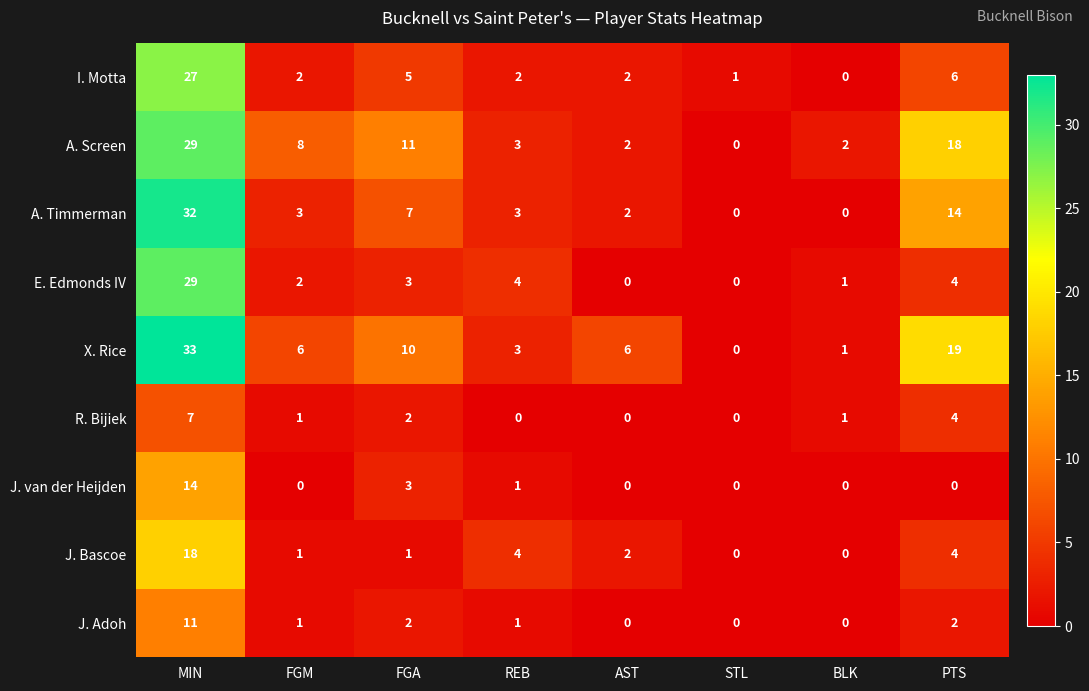

How many distinct data groups are displayed?

9